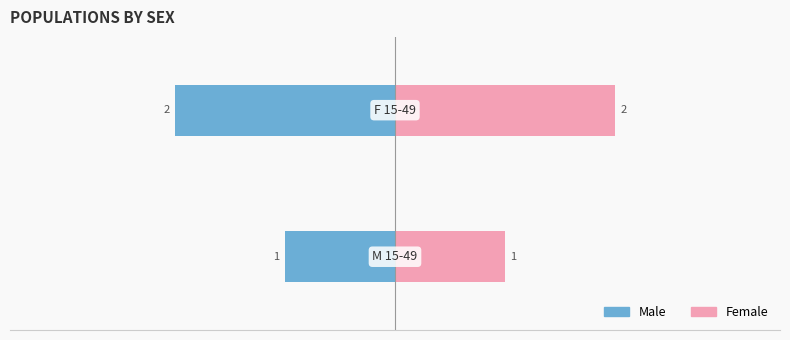

Reading left to right, transcribe all the data shown in this chart.

Male: −4=-1	−3=-2
Female: −4=1	−3=2